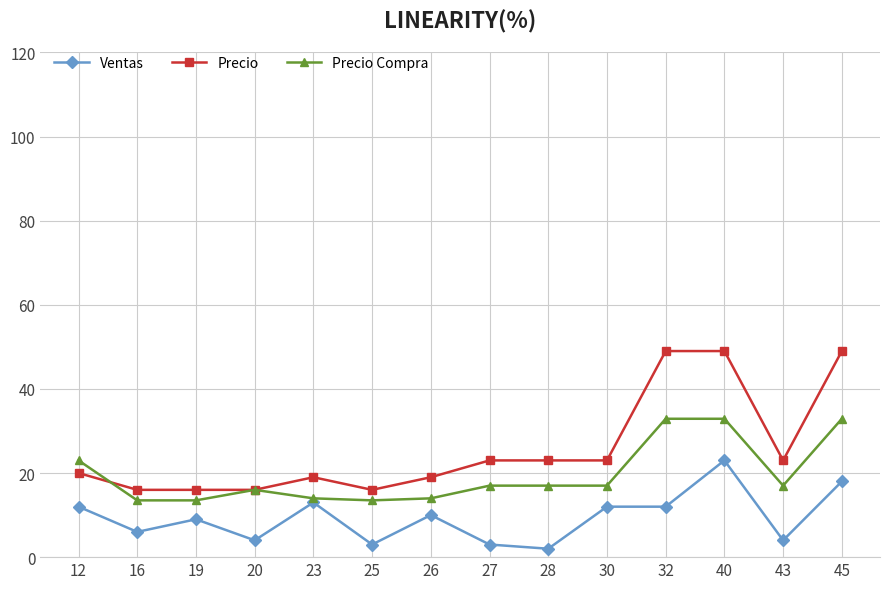

Which series has the largest total across all categories?

Precio